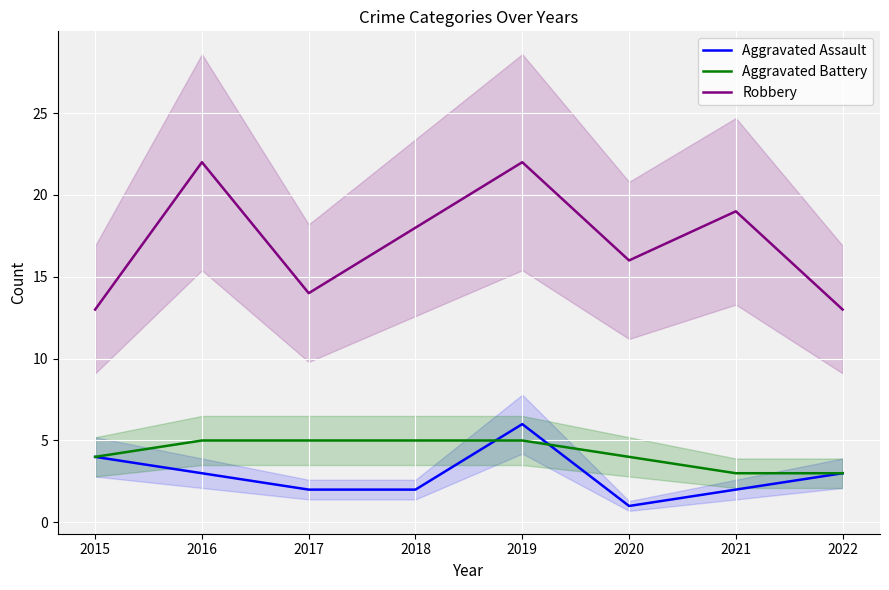

Reading left to right, extract all data points from this chart.

Aggravated Assault: 2015=4	2016=3	2017=2	2018=2	2019=6	2020=1	2021=2	2022=3
Aggravated Battery: 2015=4	2016=5	2017=5	2018=5	2019=5	2020=4	2021=3	2022=3
Robbery: 2015=13	2016=22	2017=14	2018=18	2019=22	2020=16	2021=19	2022=13